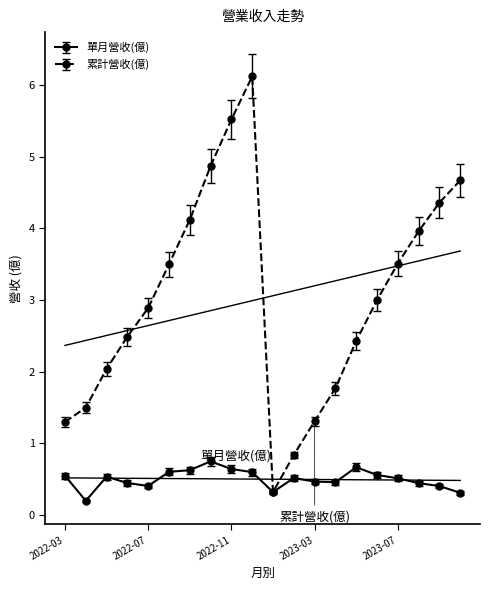

What is the label of the 2nd point from the right?

2023-09